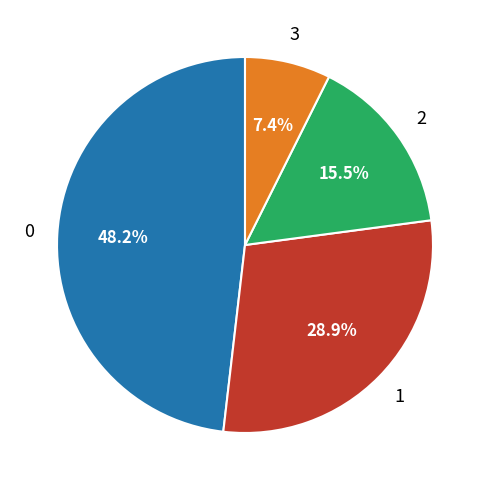

Is there any slice that represents more than half of the pie?

No